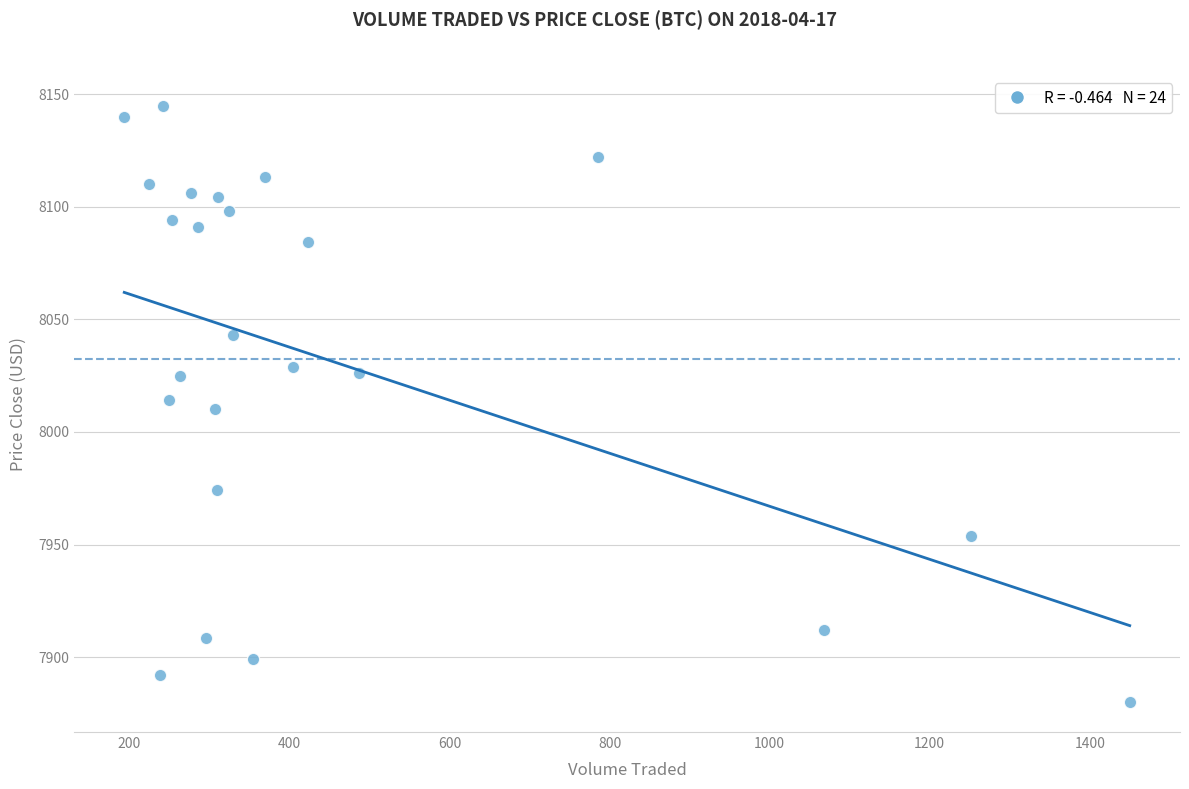

What is the range of Y values (max minus min)?

264.9